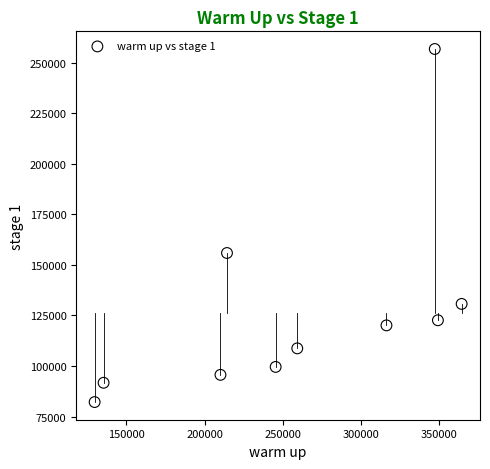

What Y value in the scatter plot is closest to 169497?

155910